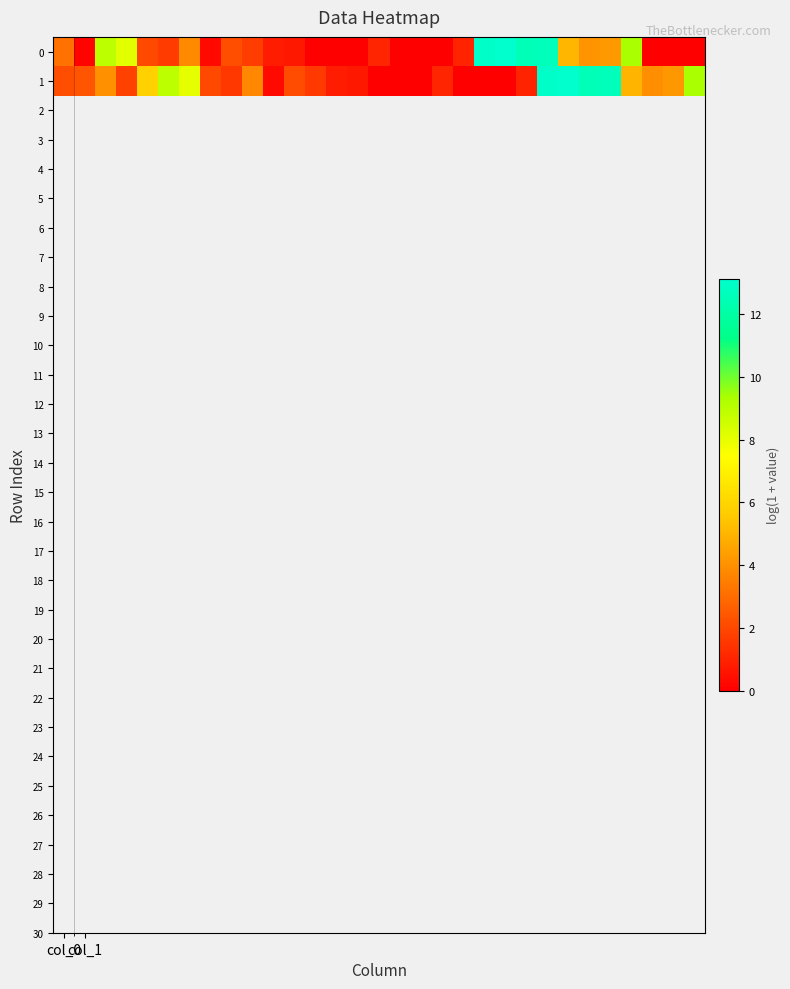

List the series in order of their peak value, lowest first.

1, 0